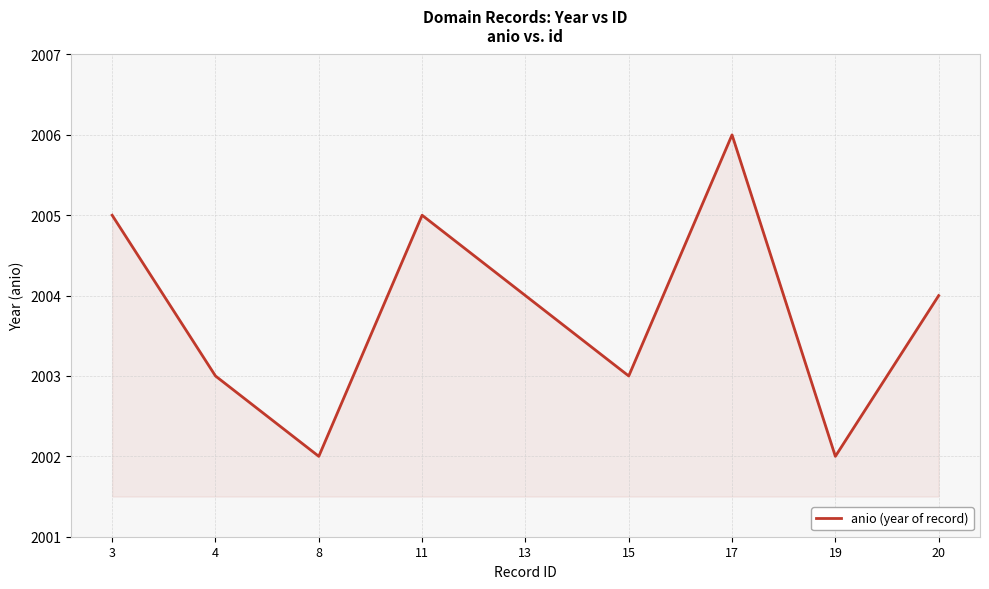

Approximately how many times larger is the value at 11 compared to 4?

1.0